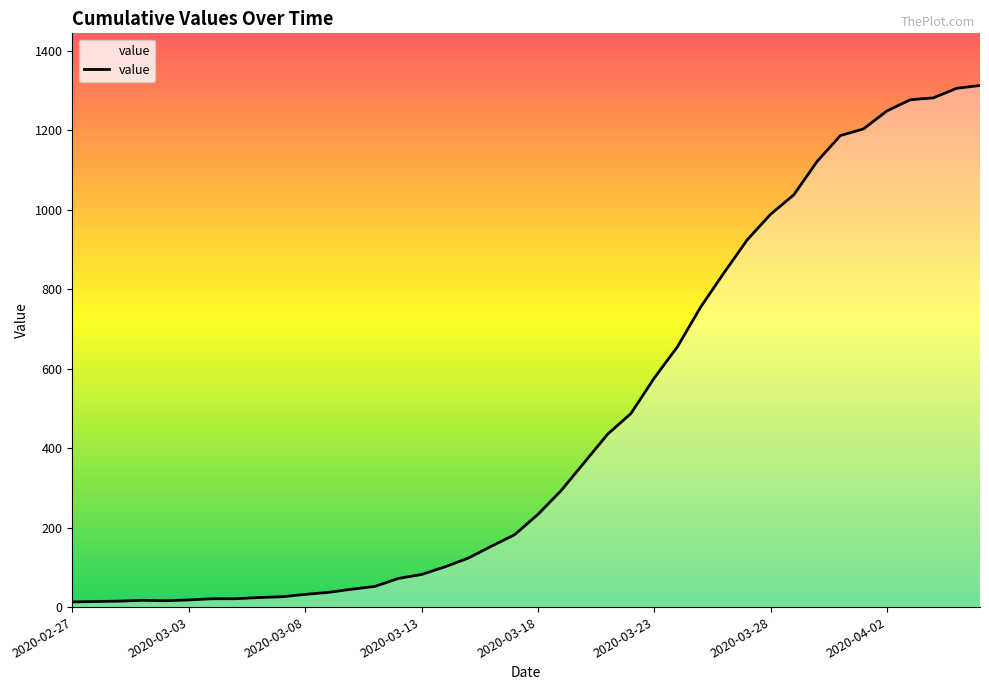

What is the difference between the maximum and minimum values?

1299